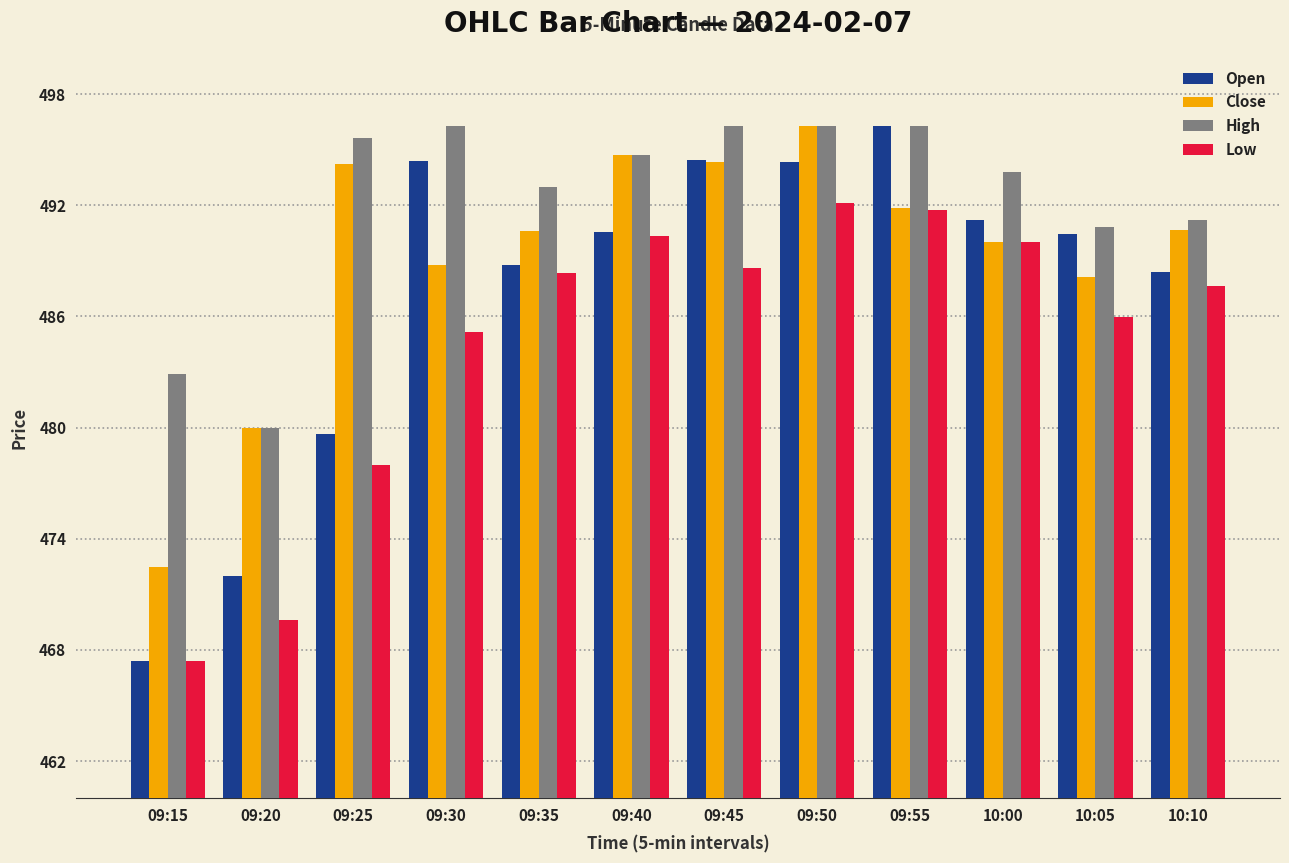

List the series in order of their overall mean, lowest first.

Low, Open, Close, High